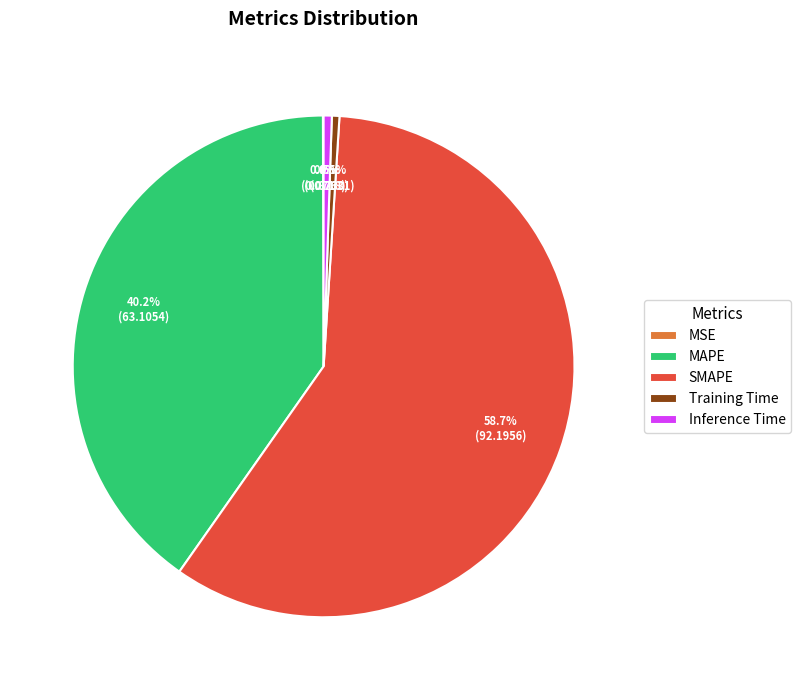

How much of the chart is everything except Training Time?

99.5%